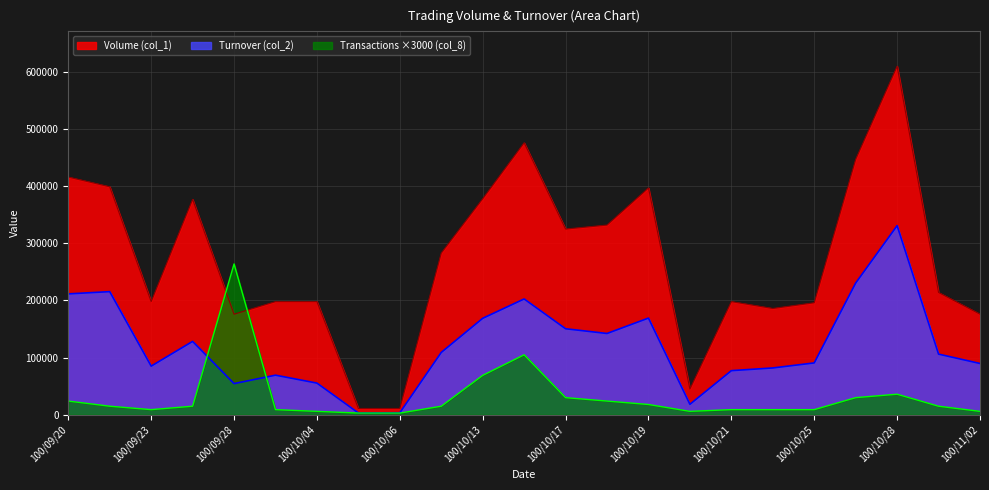

At which label does Transactions (col_8) reach its minimum?

100/10/05